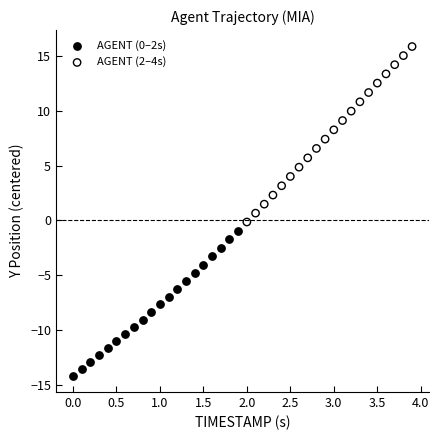

Which series contains the lowest Y value?

AGENT (0–2s)